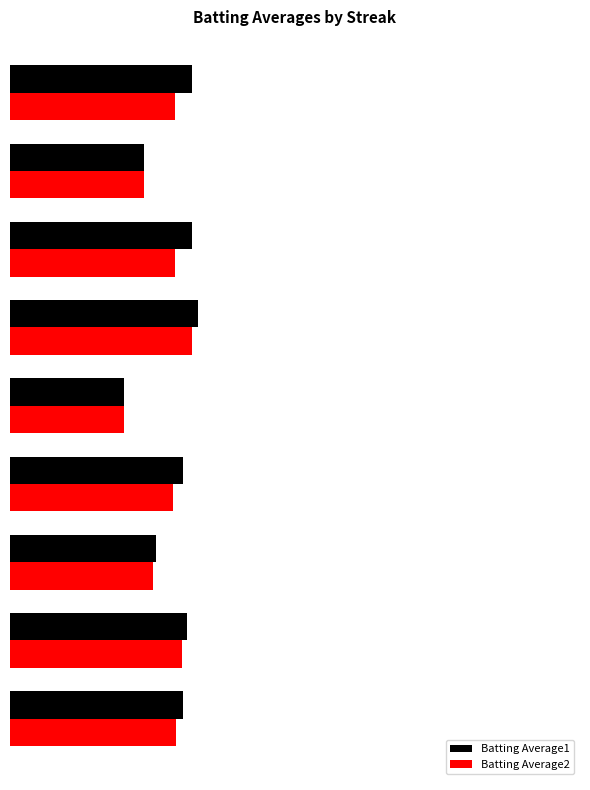

What is the value of the Batting Average2 bar at the 4th from the left?

0.3